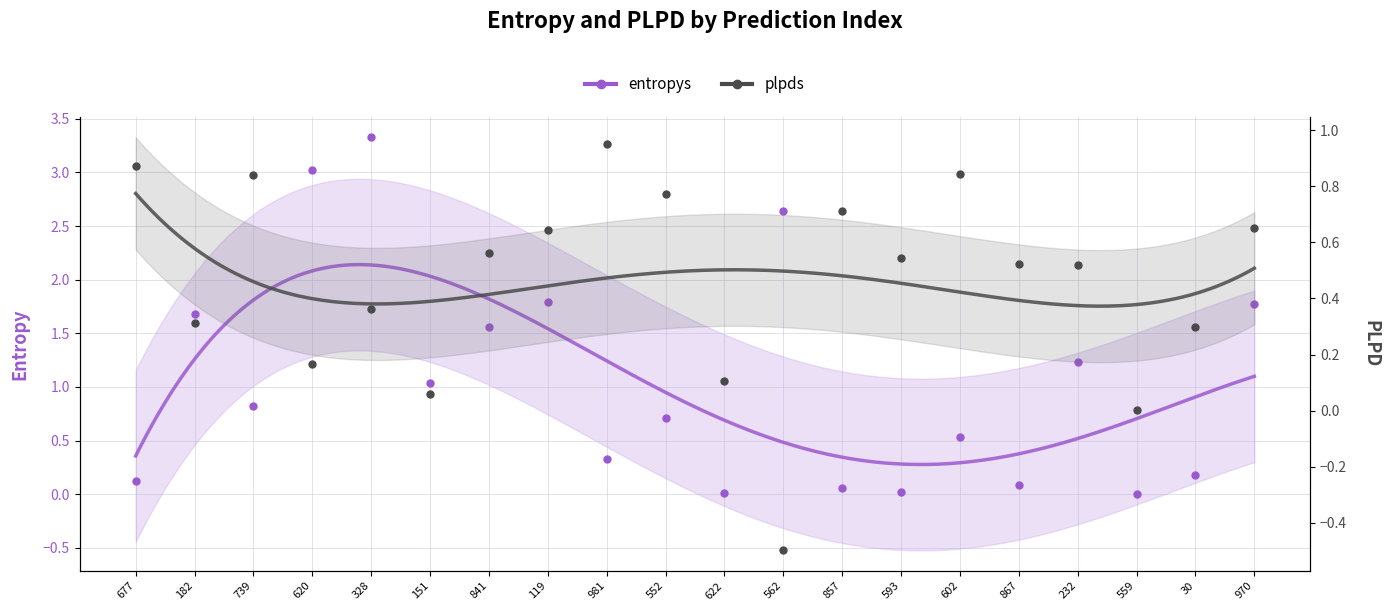

The value of plpds at 622 is 0.1. True or false?

False